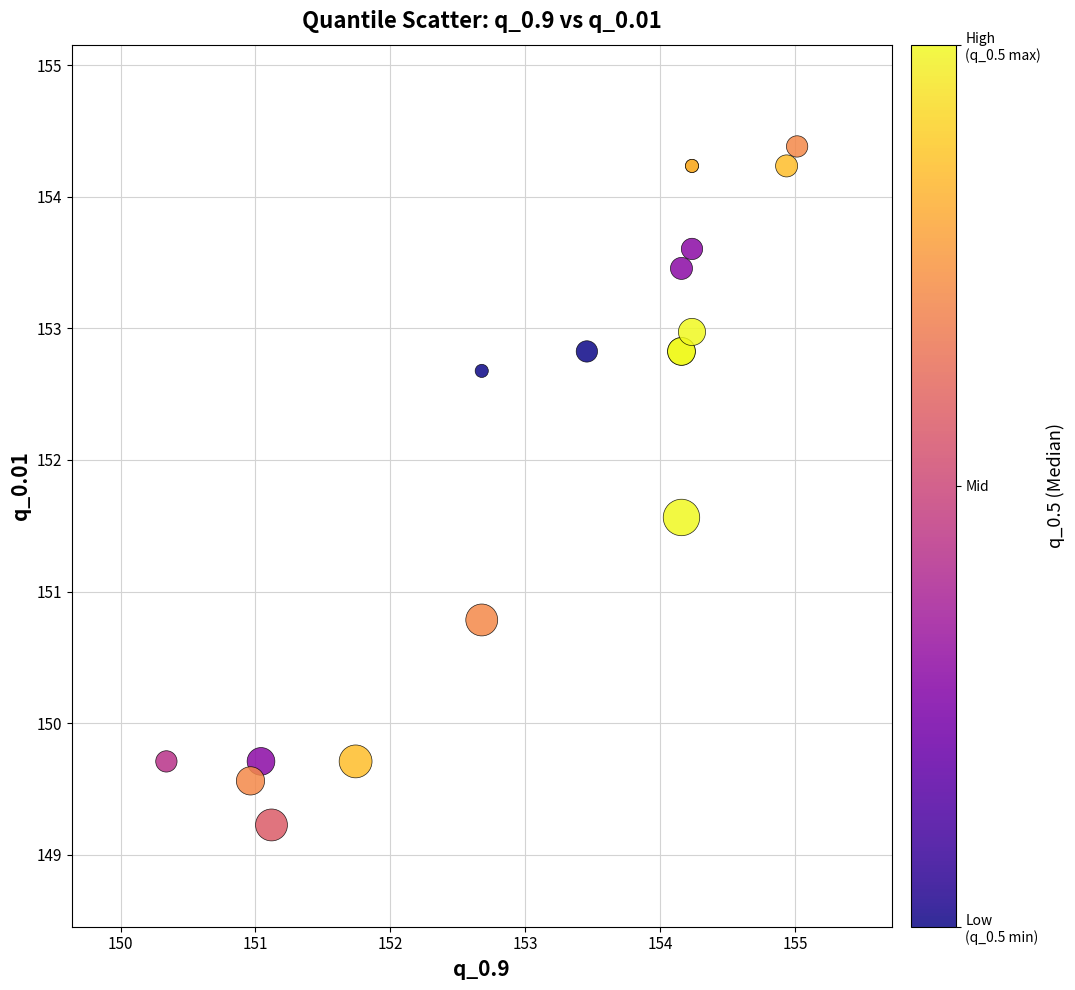

What Y value in the scatter plot is closest to 151?

150.8